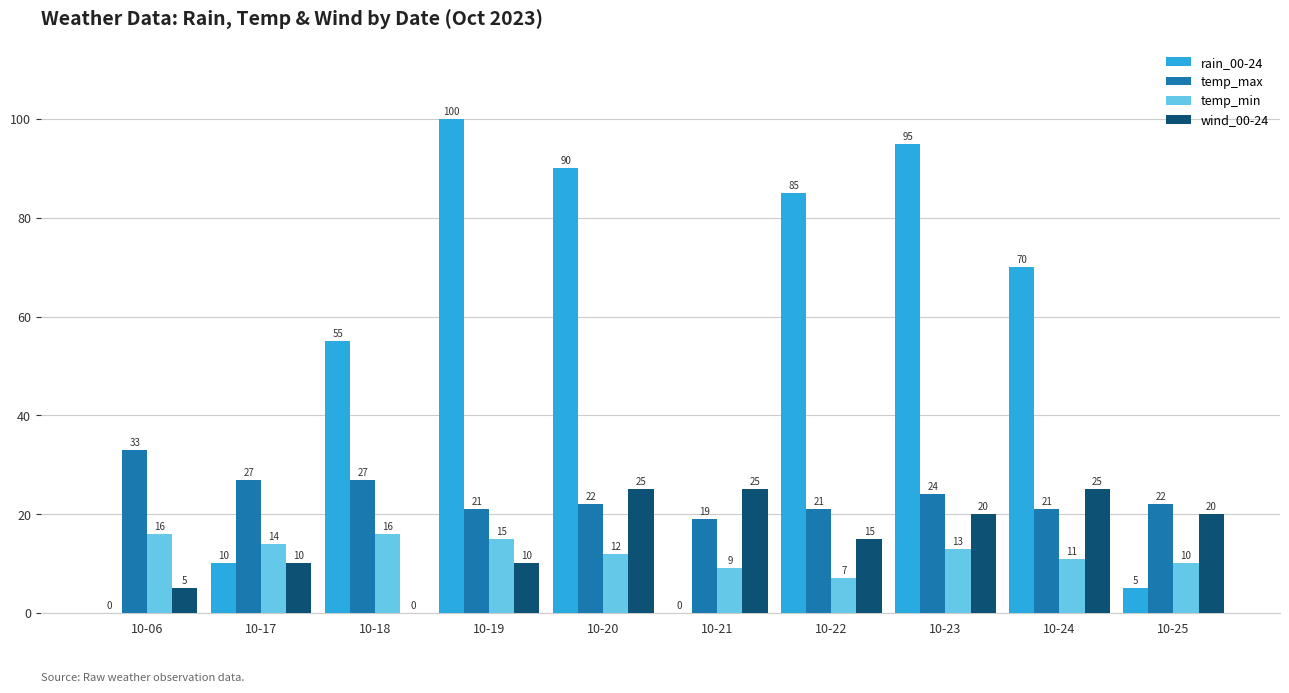

Which category has the highest value in the rain_00-24 series?

10-19